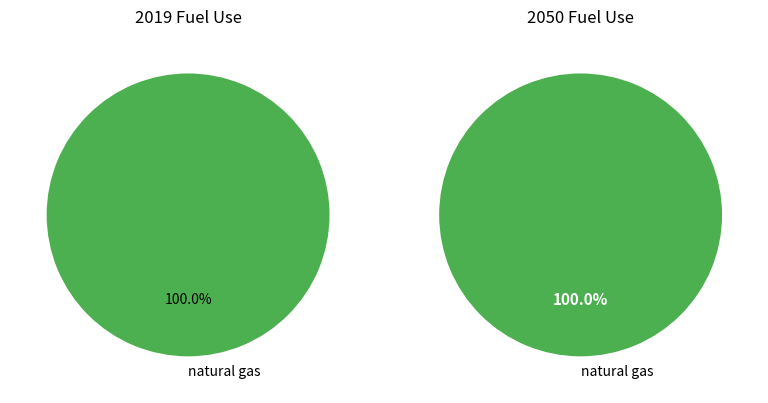

Is it true that heavy or residual fuel oil is 0% of the pie?

True